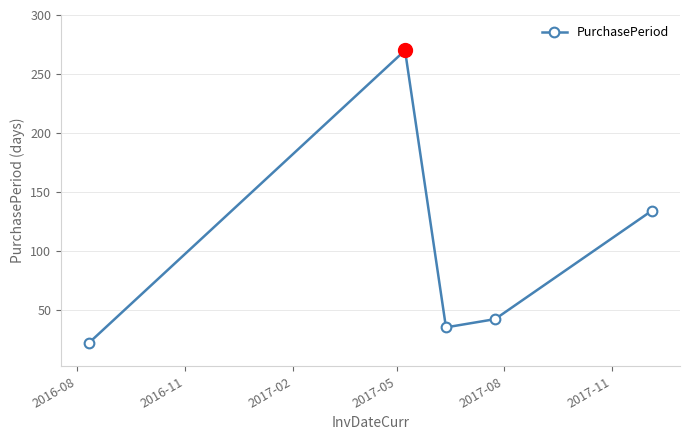

What is the value of the 3rd point from the left?

35